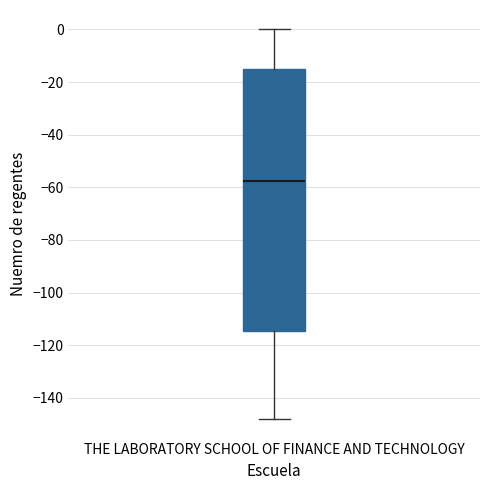

Read this box plot against the y-axis: the position of the median line, the range covered by the box, and the ends of both whiskers. The values are not printed on the chart, so give them approximately, as read against the axis.

median -58, box -114 to -16, whiskers -148 to 0